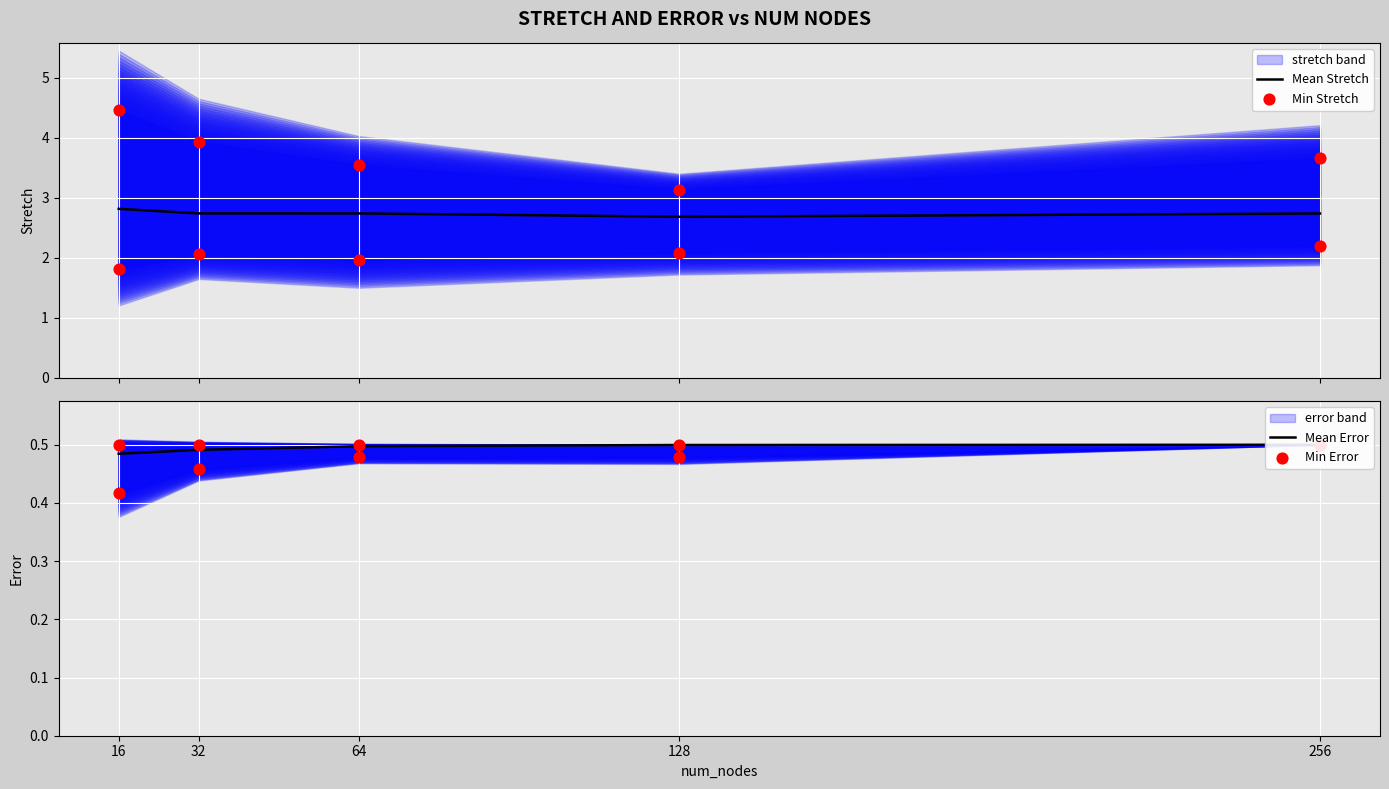

Which series has the largest Y range (max minus min)?

Min Stretch